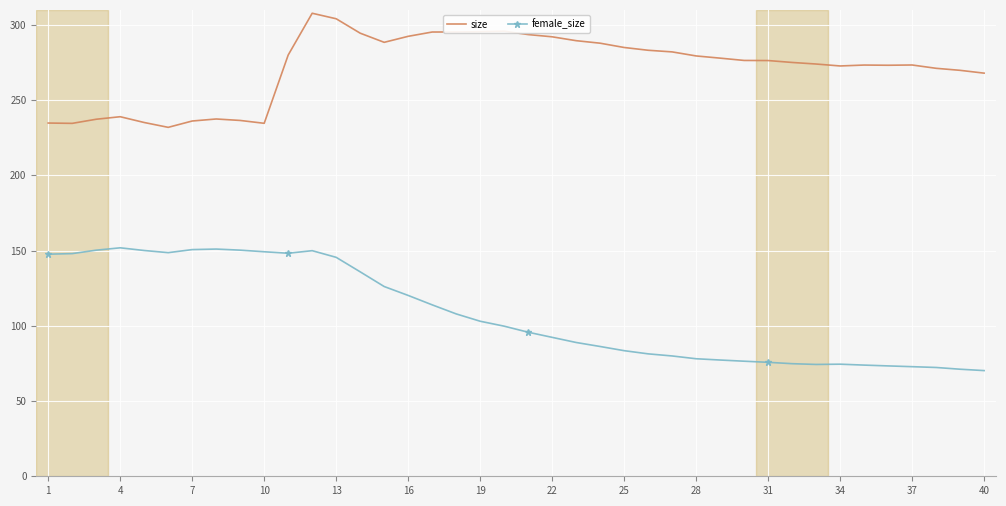

True or false: size and female_size cross at least once.

False